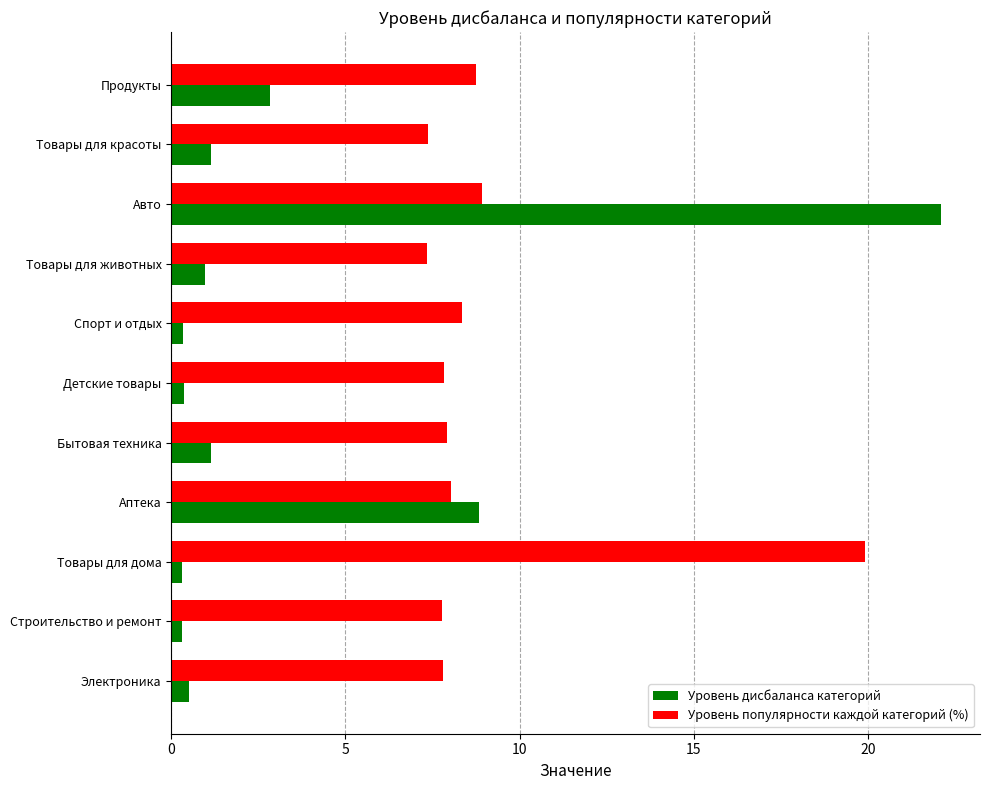

Which category has the highest value in the Уровень популярности каждой категорий (%) series?

Товары для дома